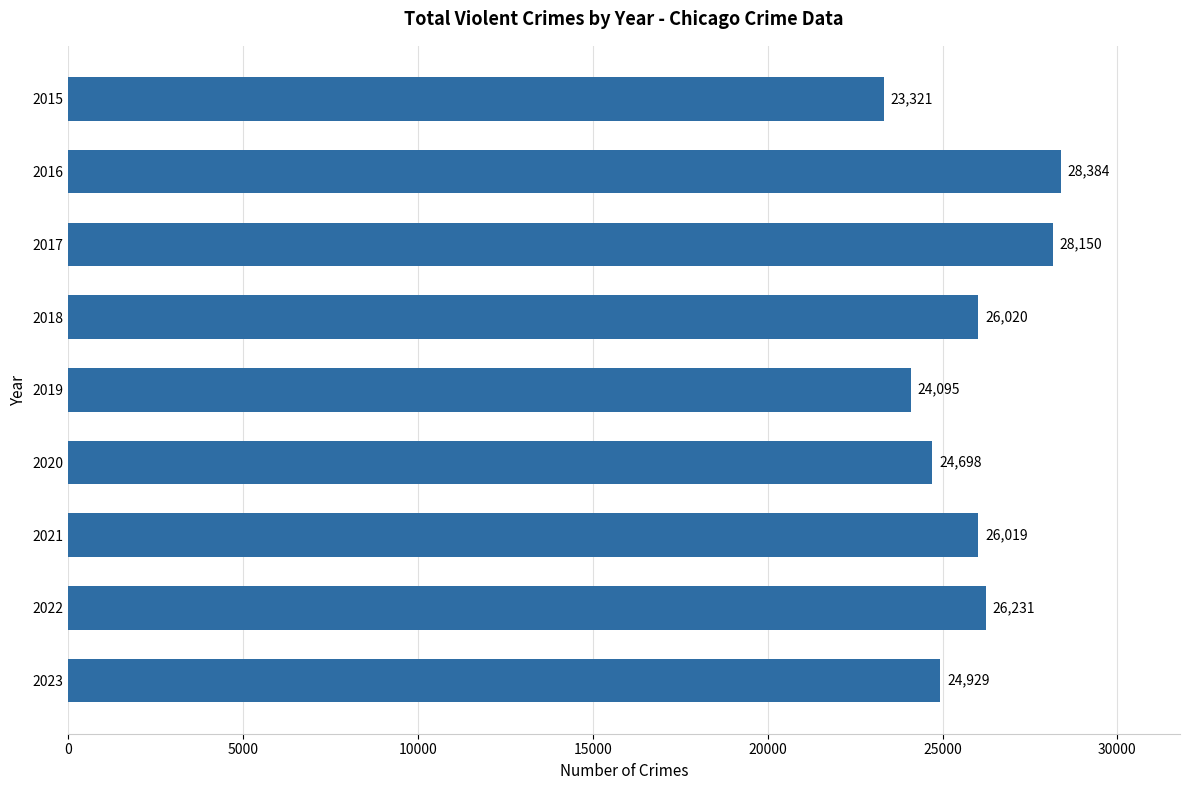

Is it true that the value at 2016 is 5834?

False